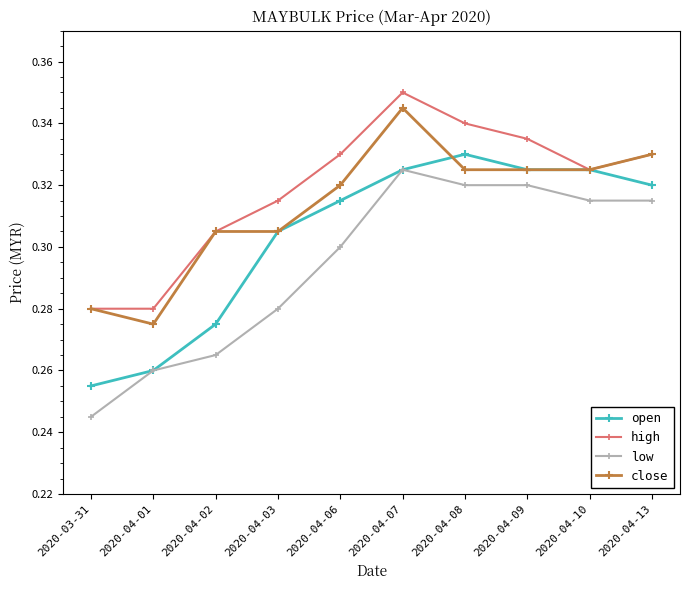

What position from the left is 2020-04-08?

7